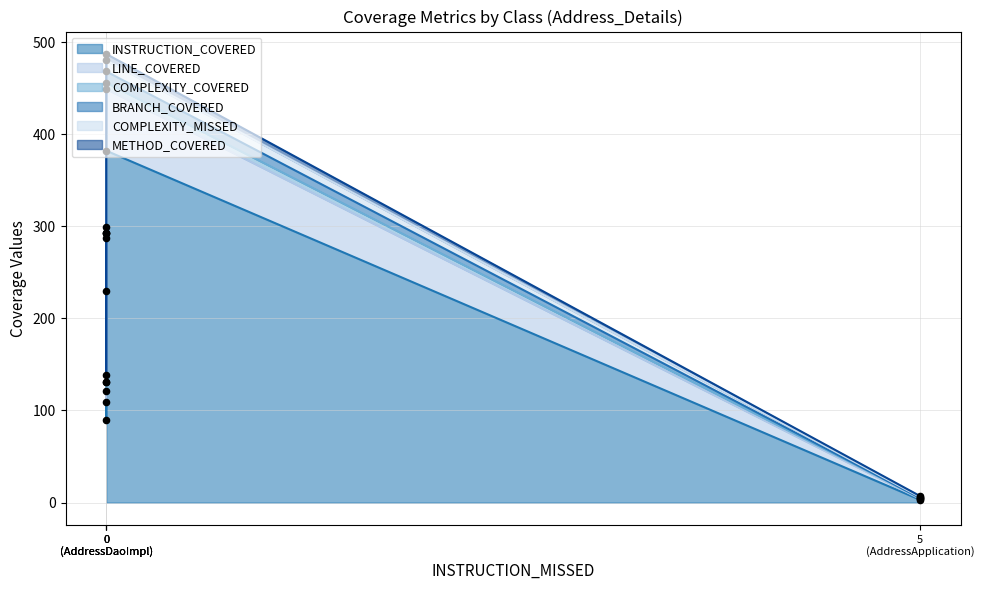

Is the value of BRANCH_COVERED at 0 greater than the value of INSTRUCTION_COVERED at 0?

No